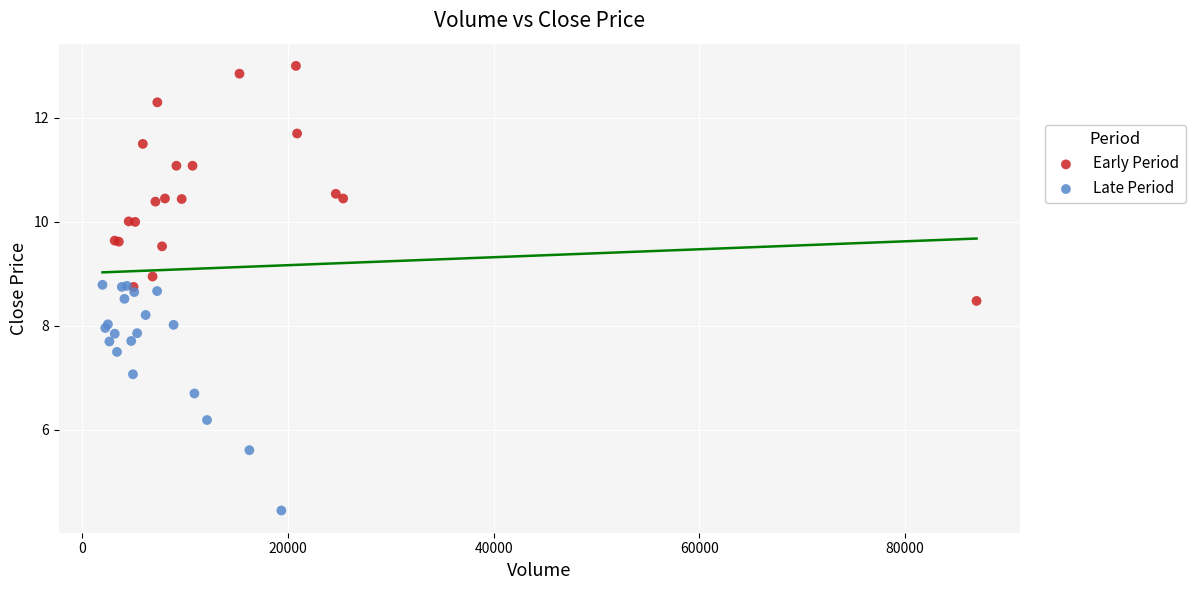

Which series reaches the minimum Y coordinate?

Late Period